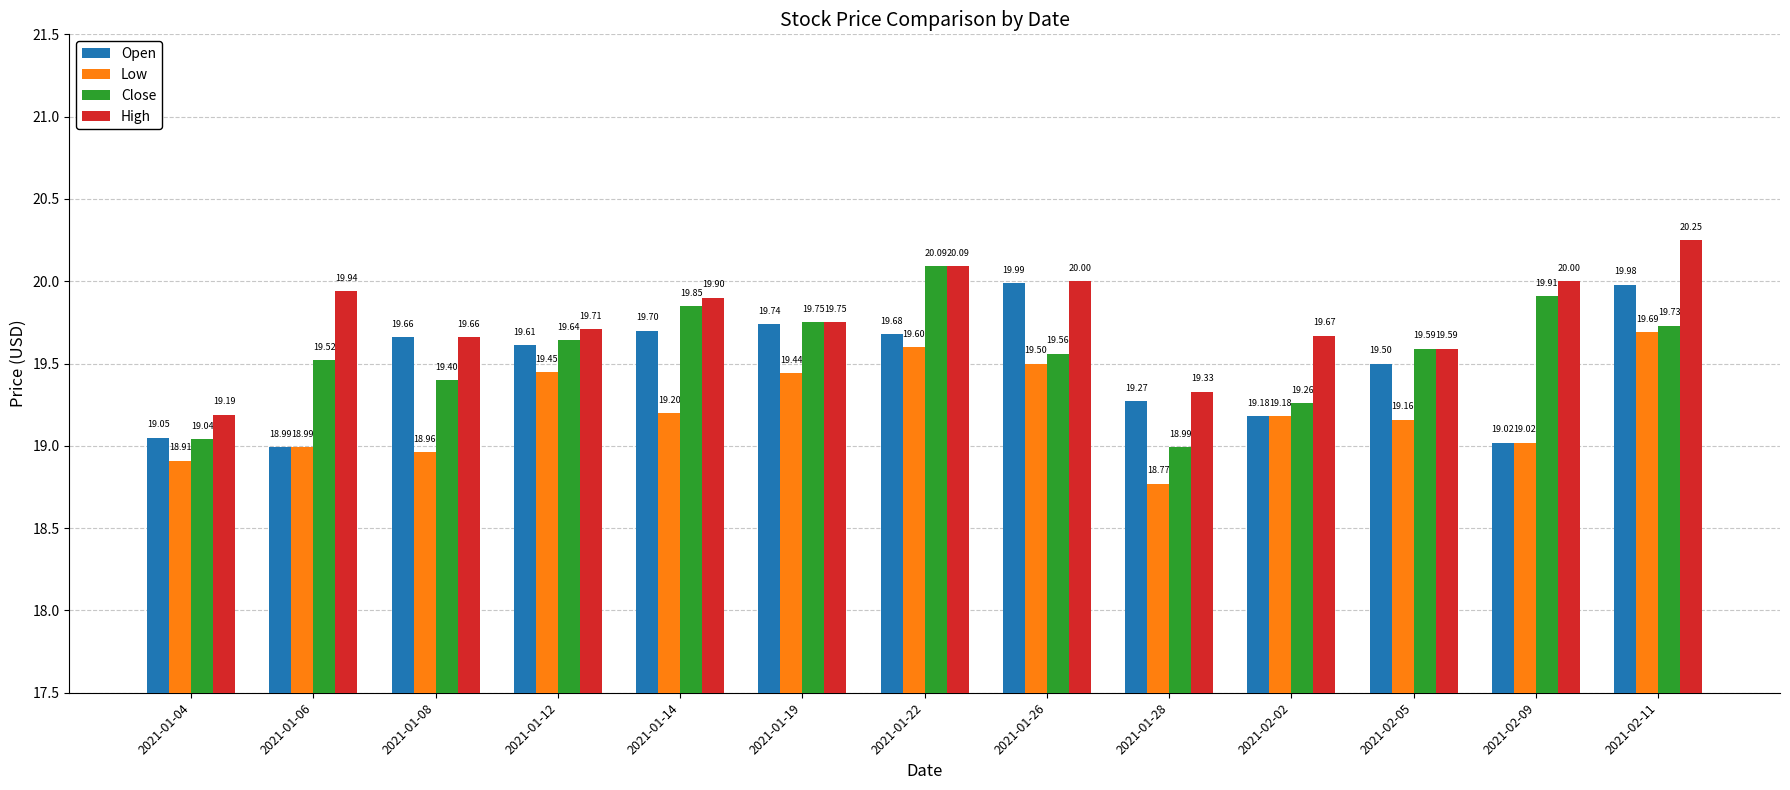

The Close series shows 20.1 at 2021-01-22. True or false?

True